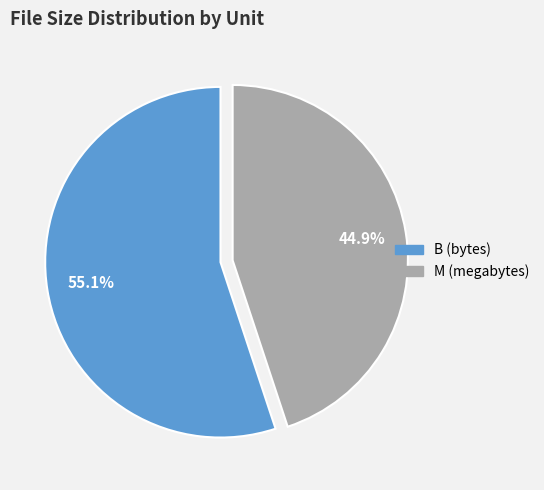

What is the ratio of the value at M to the value at B?

0.8